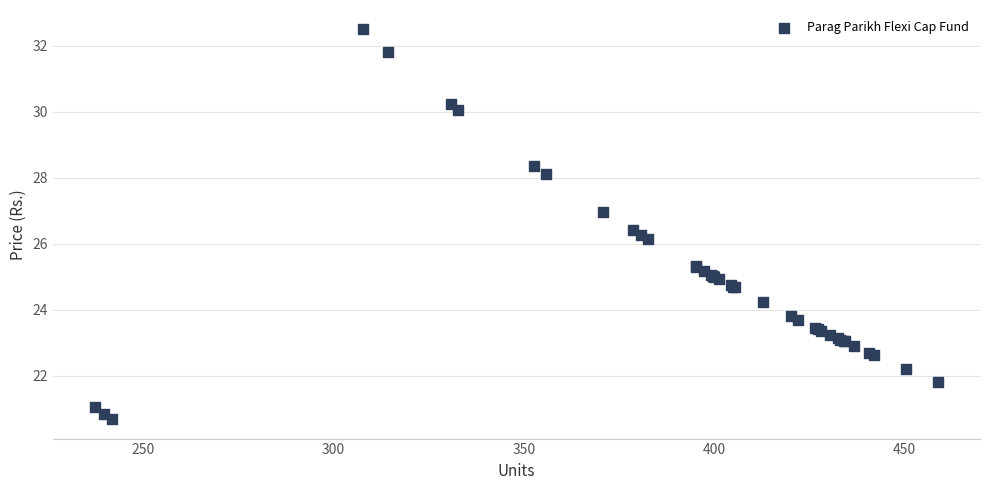

What Y value in the scatter plot is closest to 26?

26.1